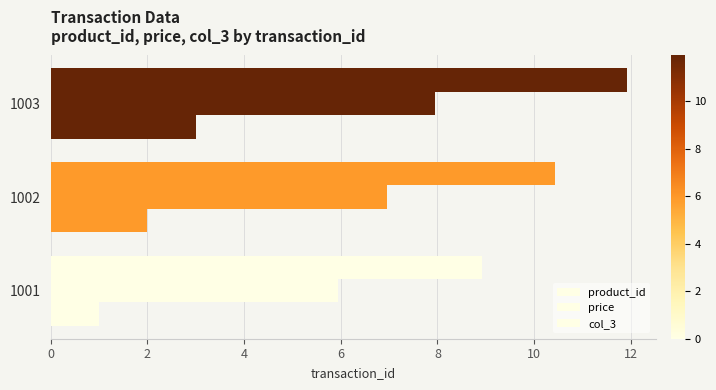

How many data points in price are less than 6?

1